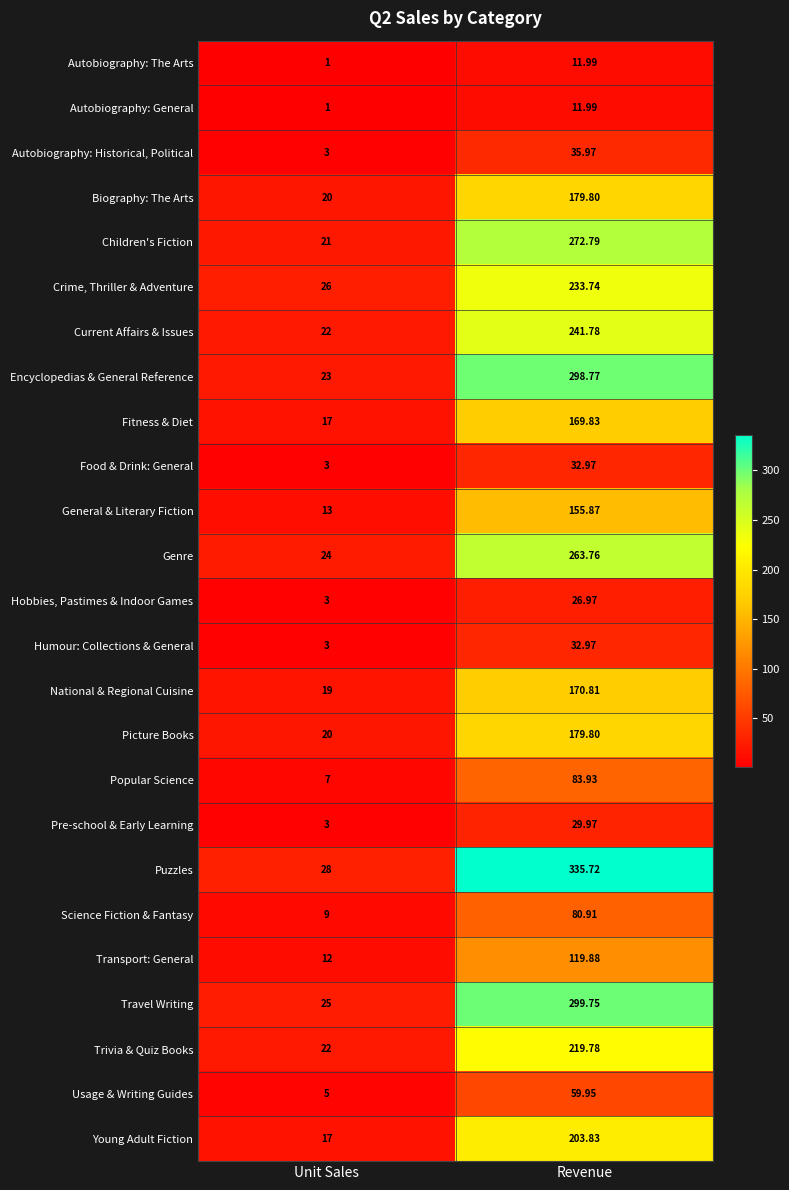

Which series has the largest total across all categories?

Puzzles